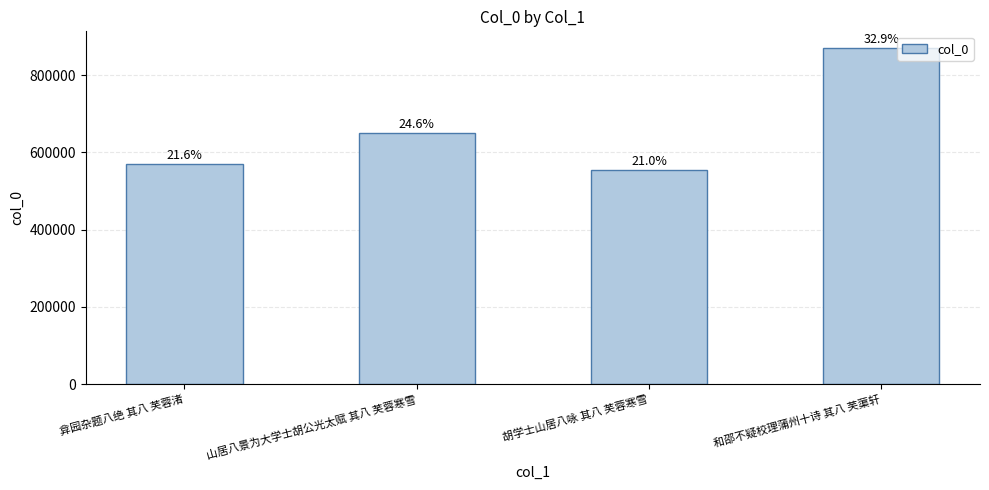

How many bars are there in total?

4